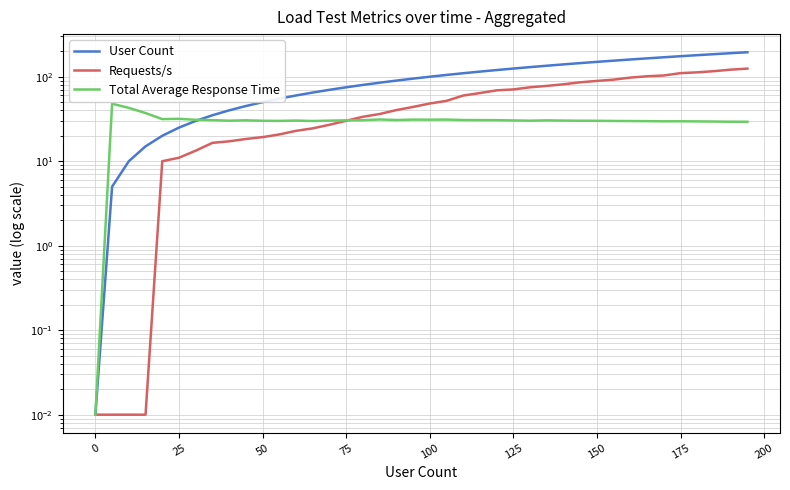

Does the chart have visible grid lines?

Yes